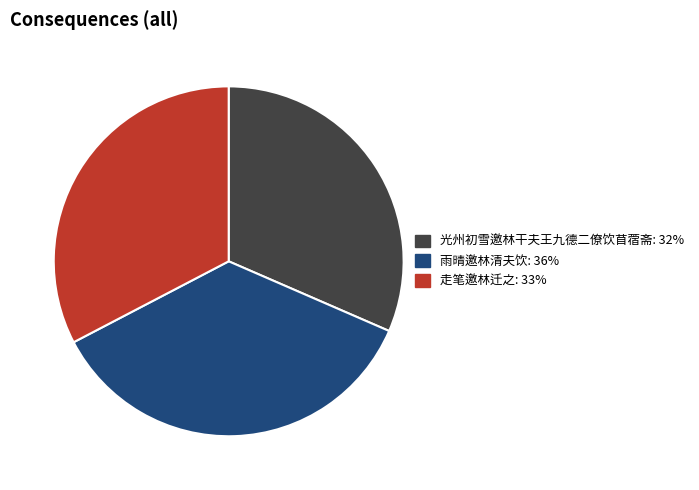

How many segments does this pie chart have?

3